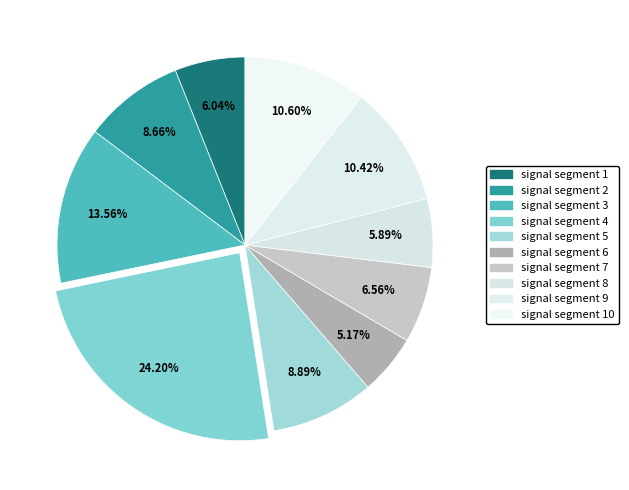

How many slices are in this pie chart?

10